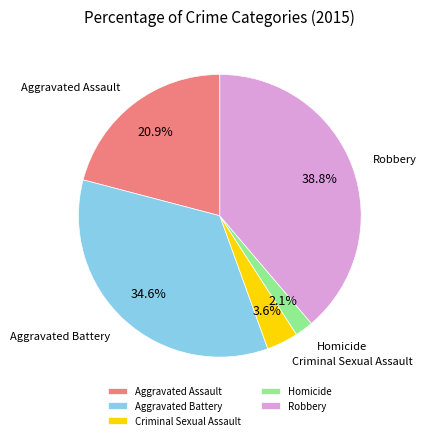

Does any single category account for the majority?

No